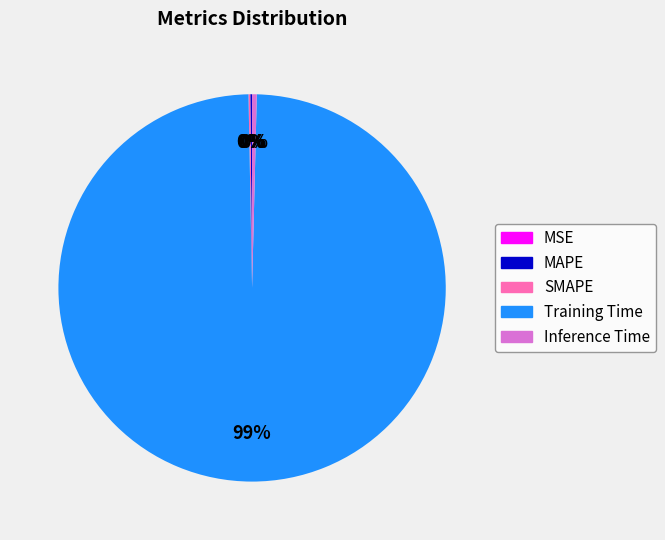

The Inference Time slice represents 0% of the pie. True or false?

True